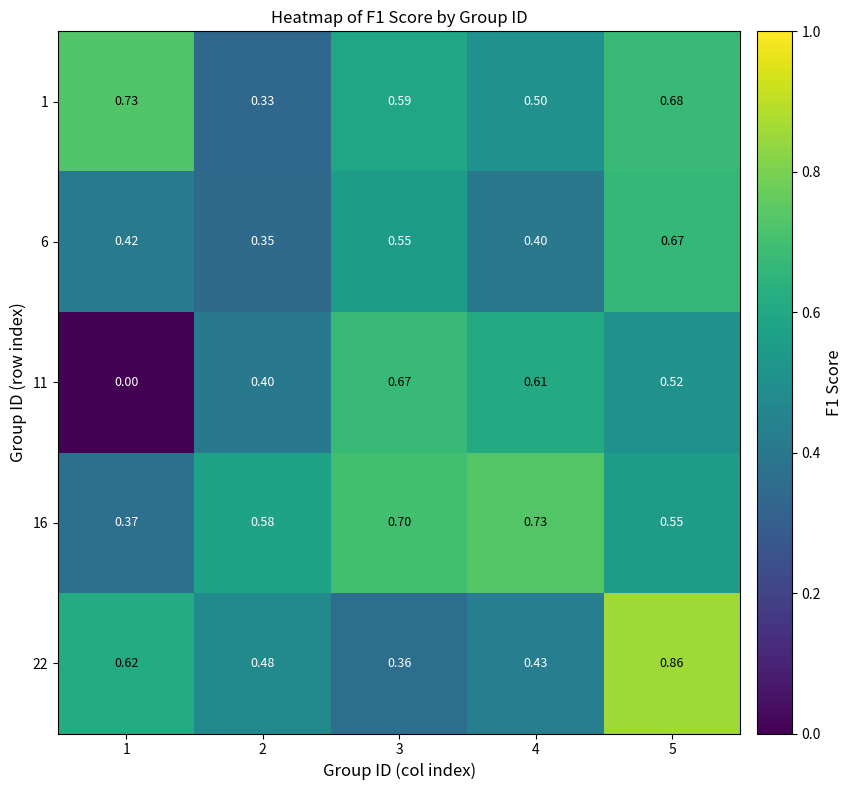

Is the value of 11 at 1 greater than the value of 22 at 4?

No